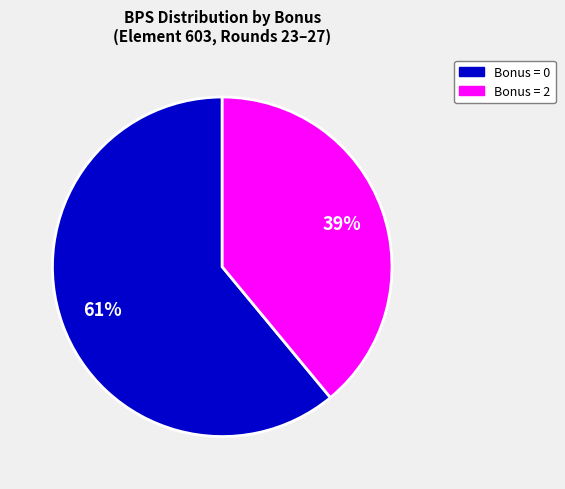

Is there a majority slice in this chart?

Yes